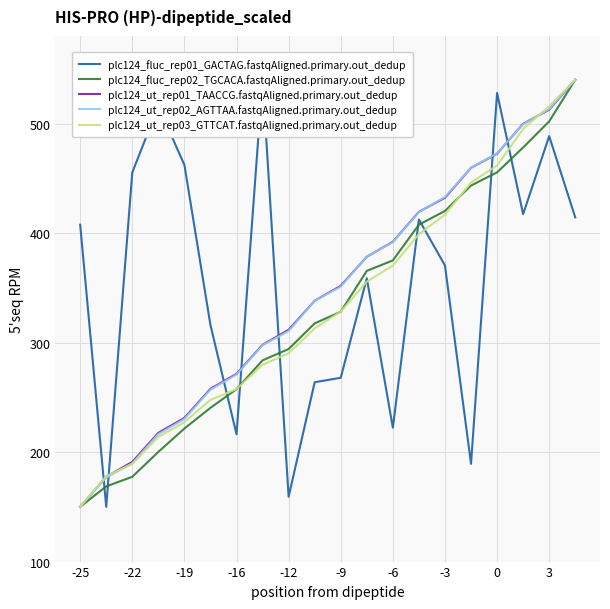

How many data points in plc124_ut_rep03_GTTCAT.fastqAligned.primary.out_dedup are above 328?

10